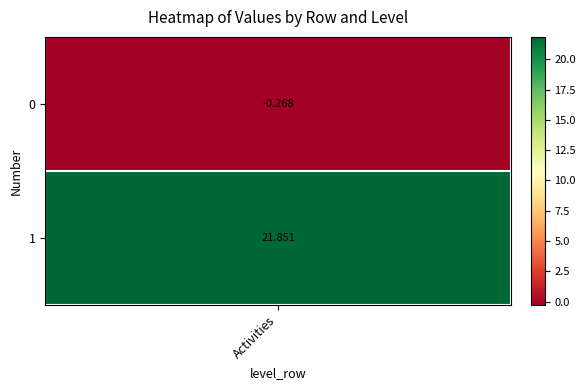

Which has a higher value, 0 or 1?

1